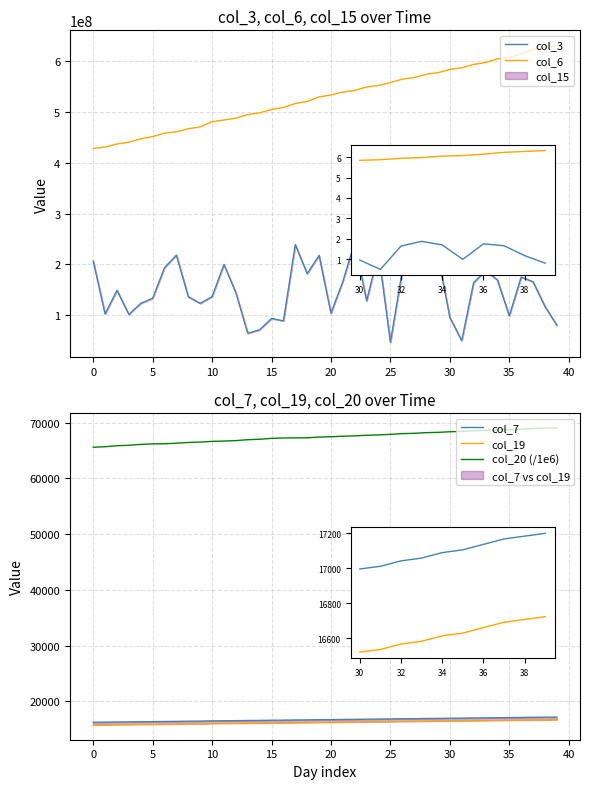

What is the difference between the maximum and minimum values in the col_3 series?

196755952.0